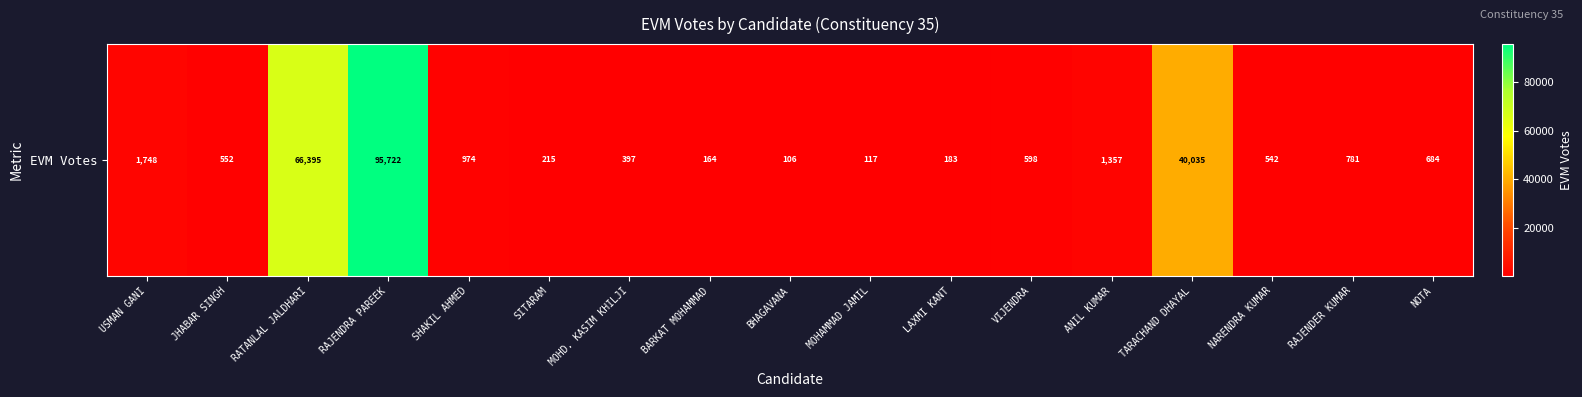

What is the average value?

12386